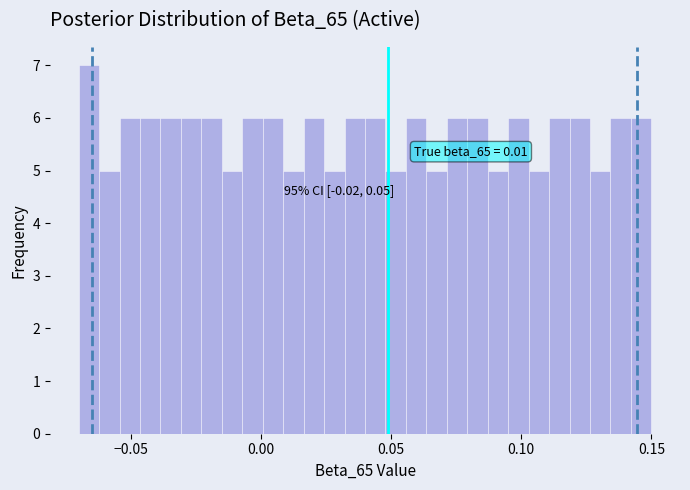

Around what value on the x-axis is the tallest bar? Give the approximate position of its centre, as read against the axis.

-0.065